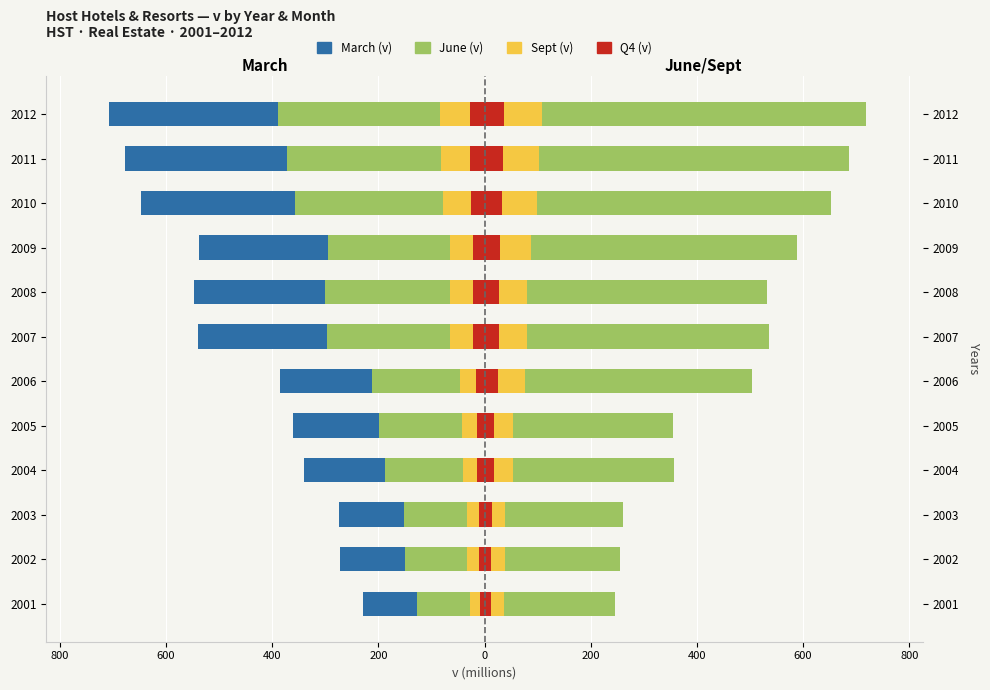

Is the value of March (v) at 2011 greater than the value of June (v) at 2010?

No